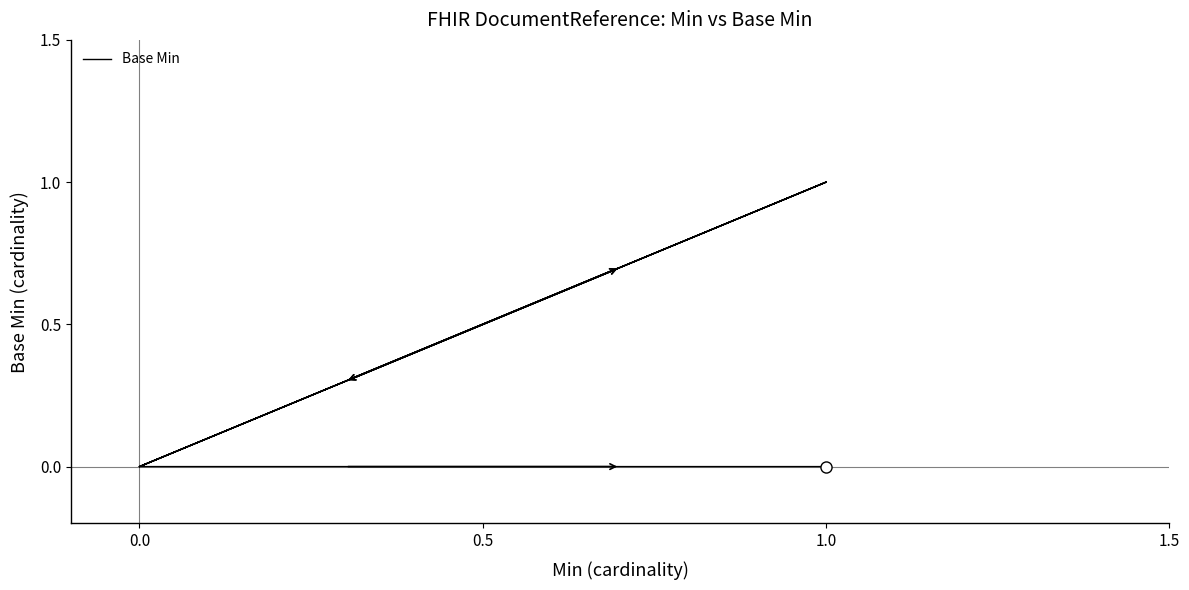

True or false: the data has more than 1 interior local peaks.

True